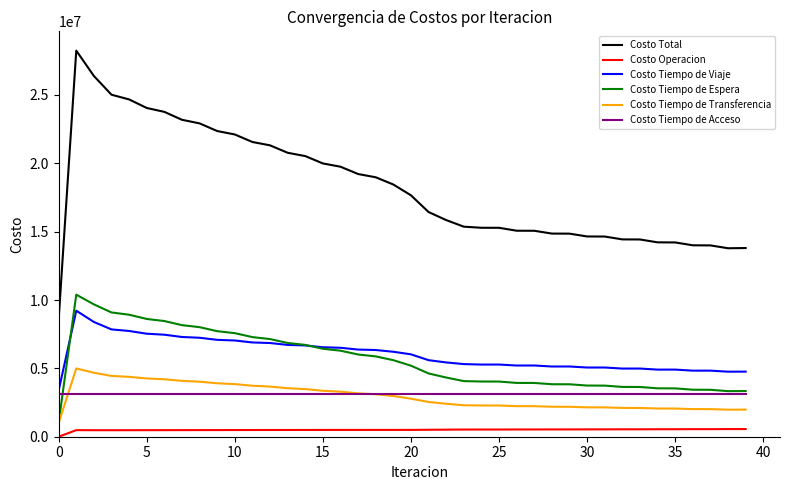

Which series has the largest range (max minus min)?

Costo Total